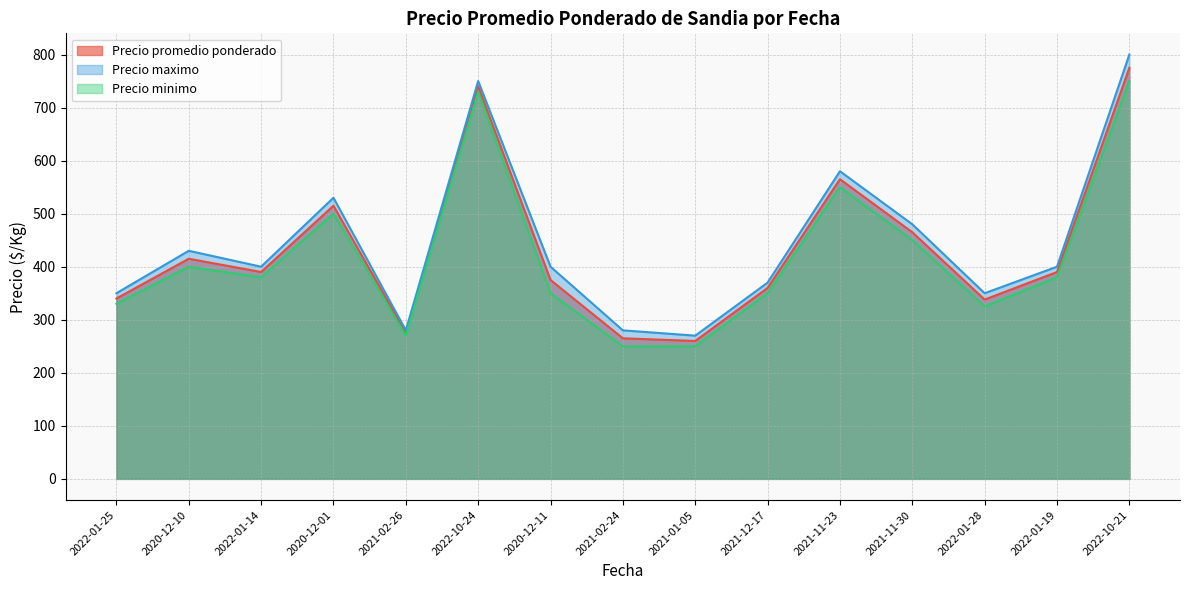

Rank the categories by Precio promedio ponderado value from highest to lowest.

2022-10-21, 2022-10-24, 2021-11-23, 2020-12-01, 2021-11-30, 2020-12-10, 2022-01-14, 2022-01-19, 2020-12-11, 2021-12-17, 2022-01-25, 2022-01-28, 2021-02-26, 2021-02-24, 2021-01-05